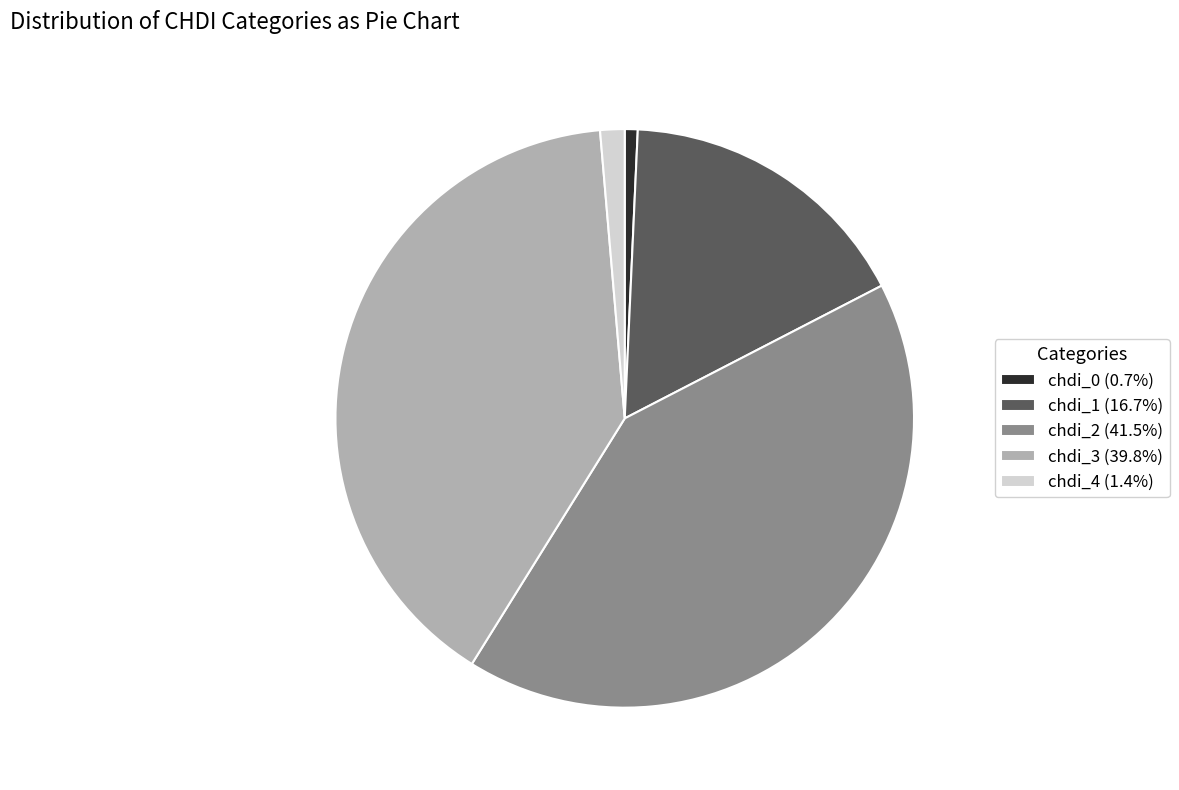

True or false: chdi_1 accounts for 17% of the total.

True